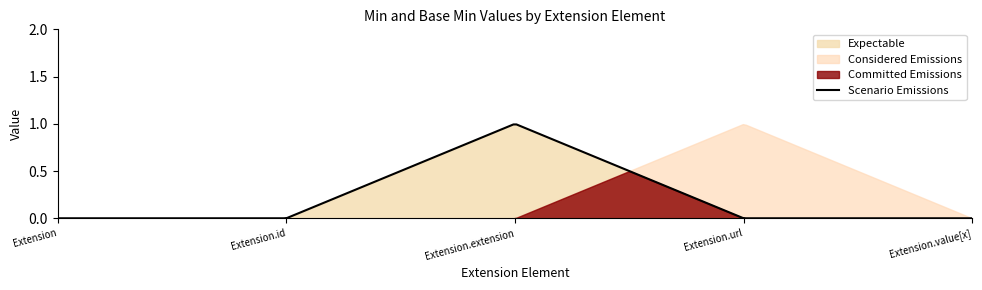

Which label corresponds to the smallest value in the chart?

Extension